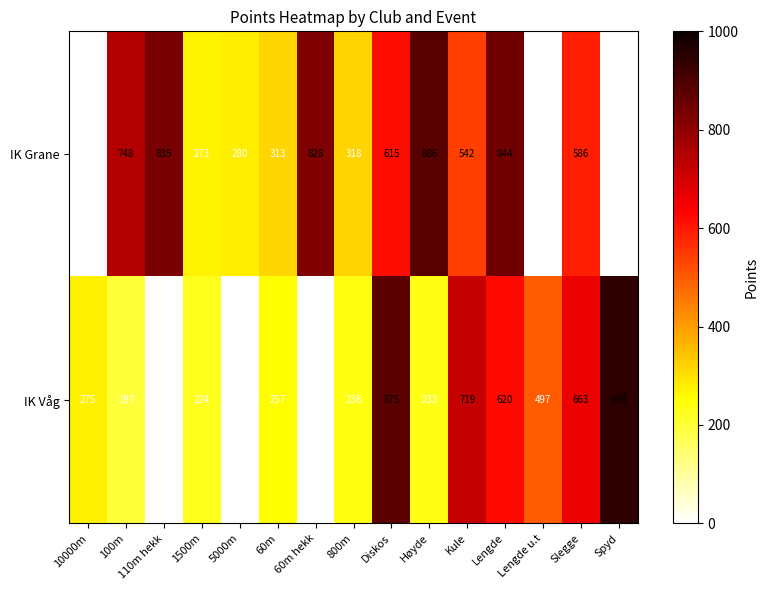

What is the minimum value shown in the chart?

197.0